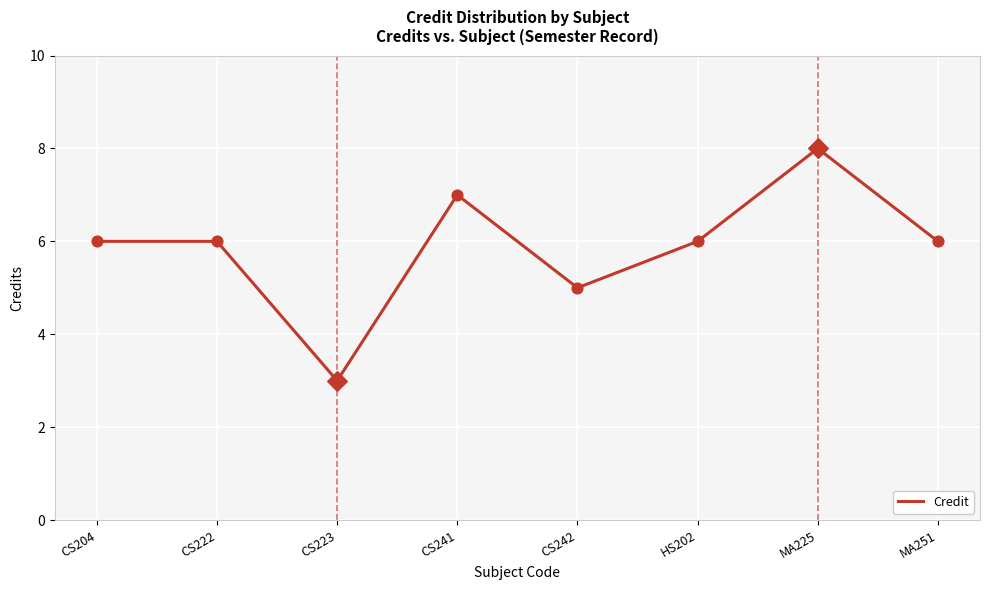

Which has a higher value, CS242 or CS223?

CS242